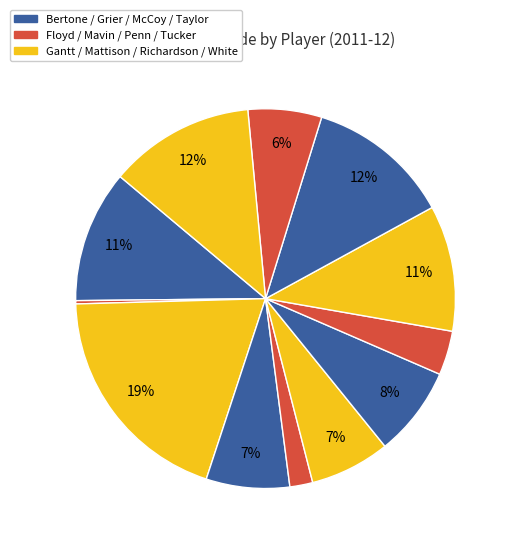

How many segments does this pie chart have?

12